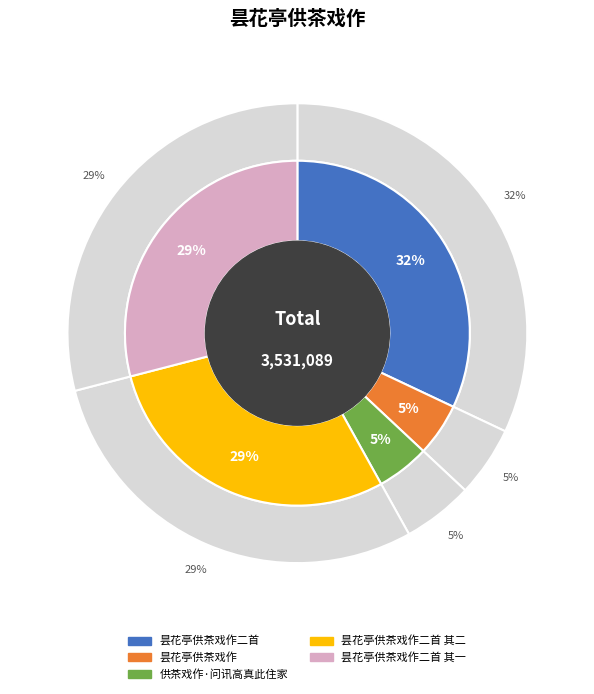

Which slice is the smallest?

昙花亭供茶戏作